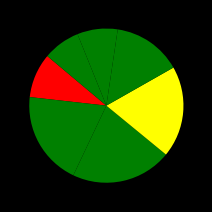

Count the number of slices in the pie.

7